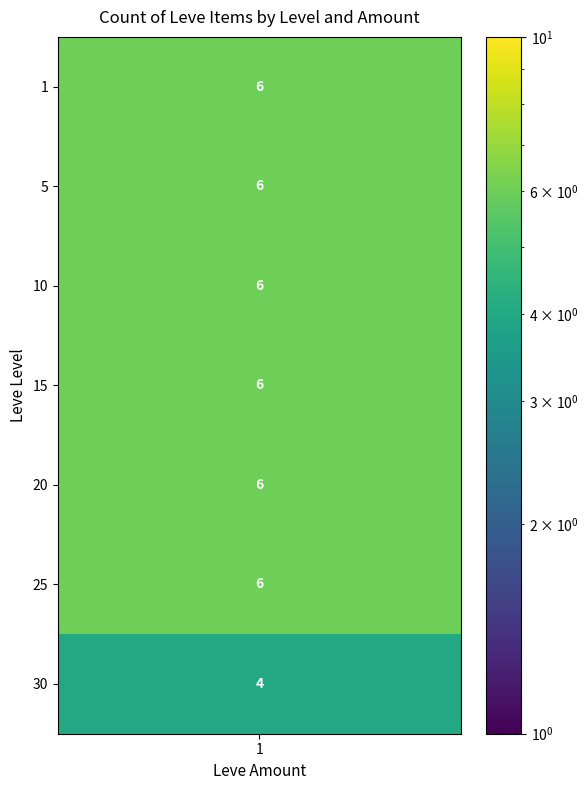

Count the 9 values in the range 0 to 4.

7